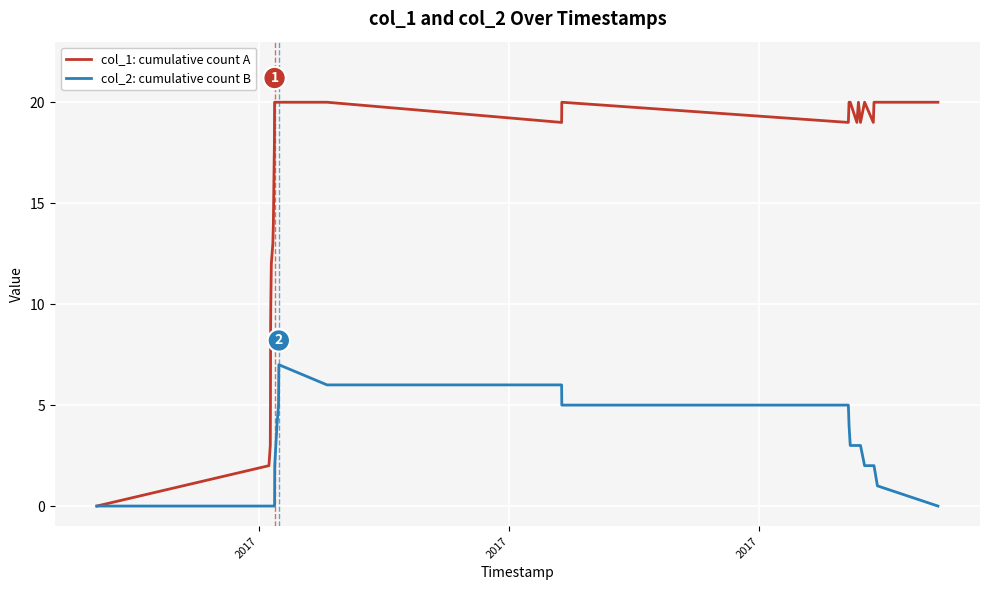

Which series has the largest total across all categories?

col_1: cumulative count A